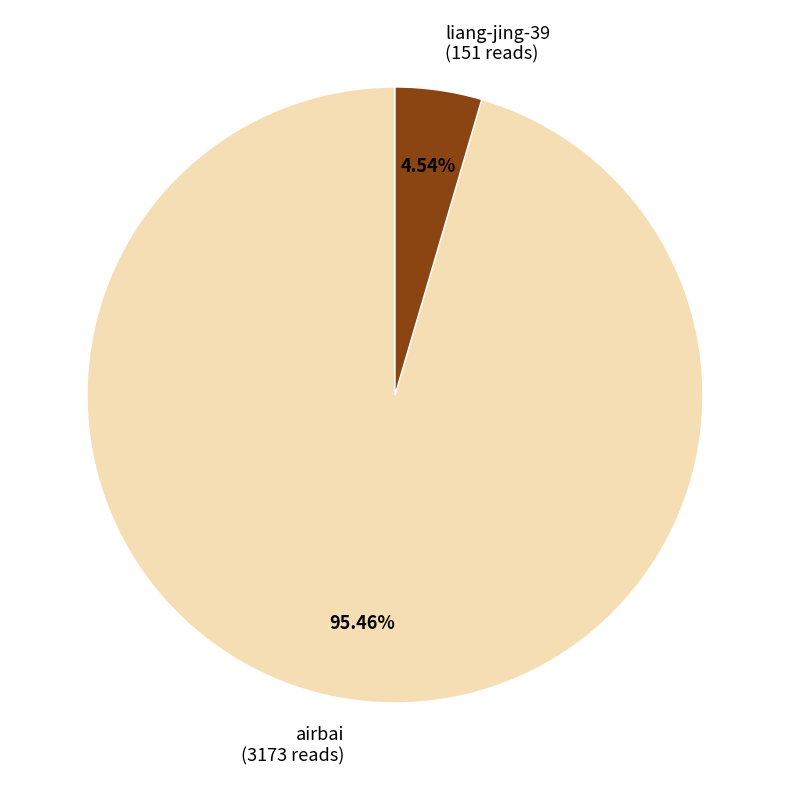

To the nearest percent, what percentage of the pie is airbai?

95%